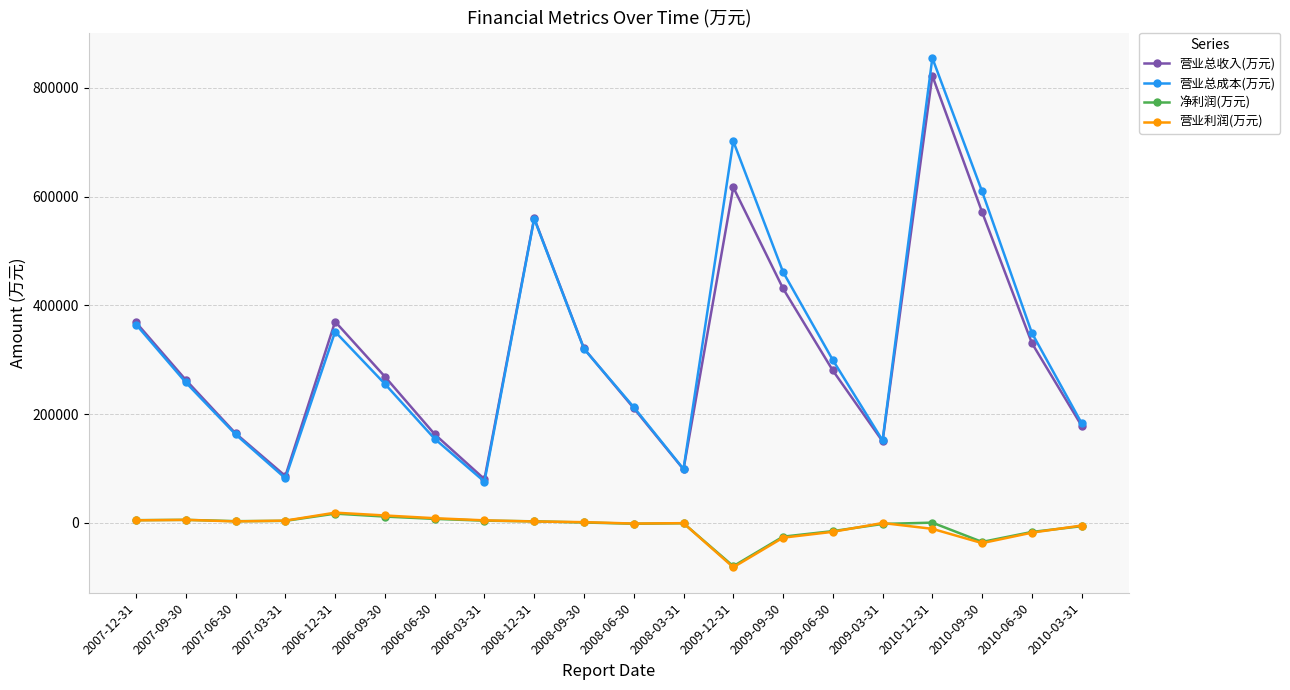

What are all the series names shown in the legend?

营业总收入(万元), 营业总成本(万元), 净利润(万元), 营业利润(万元)